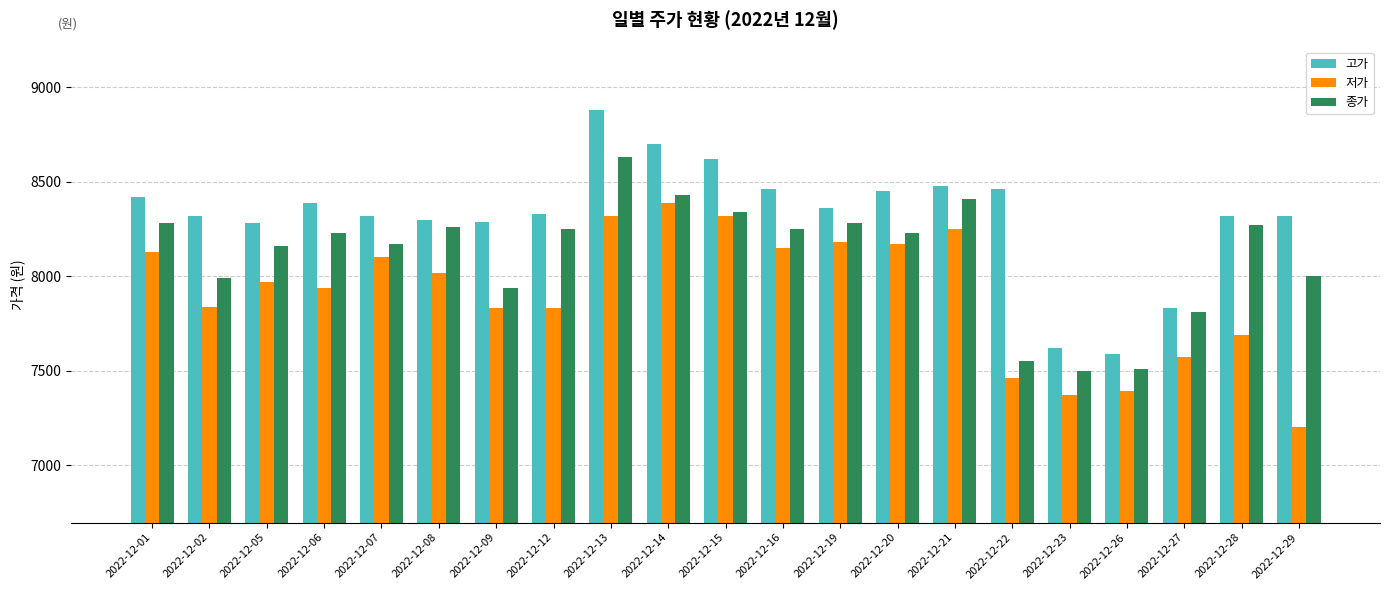

Which category has the highest value in the 고가 series?

2022-12-13